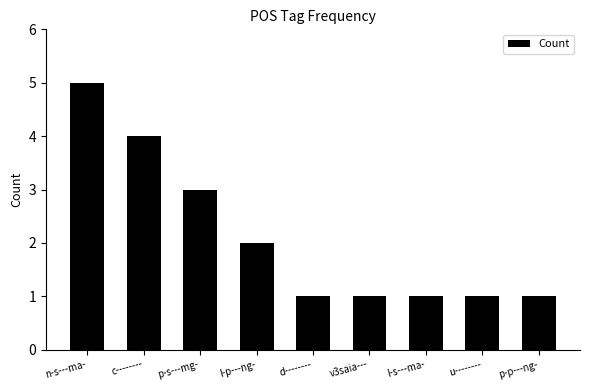

What is the ratio of the value at l-s---ma- to the value at u--------?

1.0